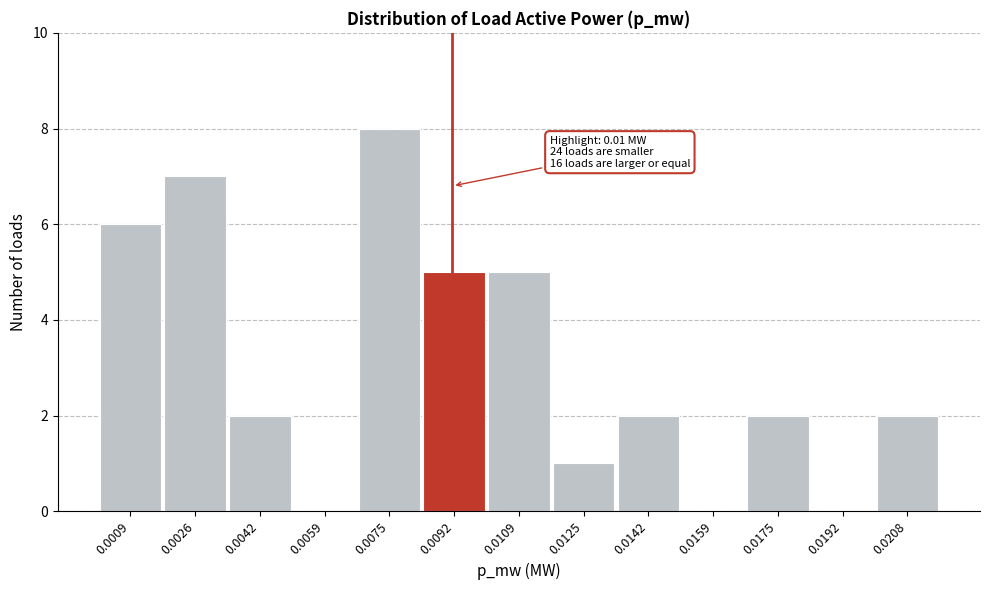

Reading left to right, list all the values displayed in this chart.

0.0009=6	0.0026=7	0.0042=2	0.0059=0	0.0075=8	0.0092=5	0.0109=5	0.0125=1	0.0142=2	0.0159=0	0.0175=2	0.0192=0	0.0208=2